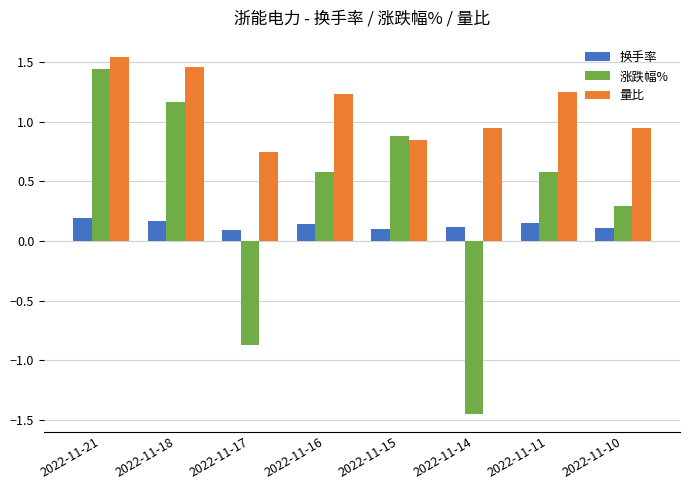

What are all the series names shown in the legend?

换手率, 涨跌幅%, 量比